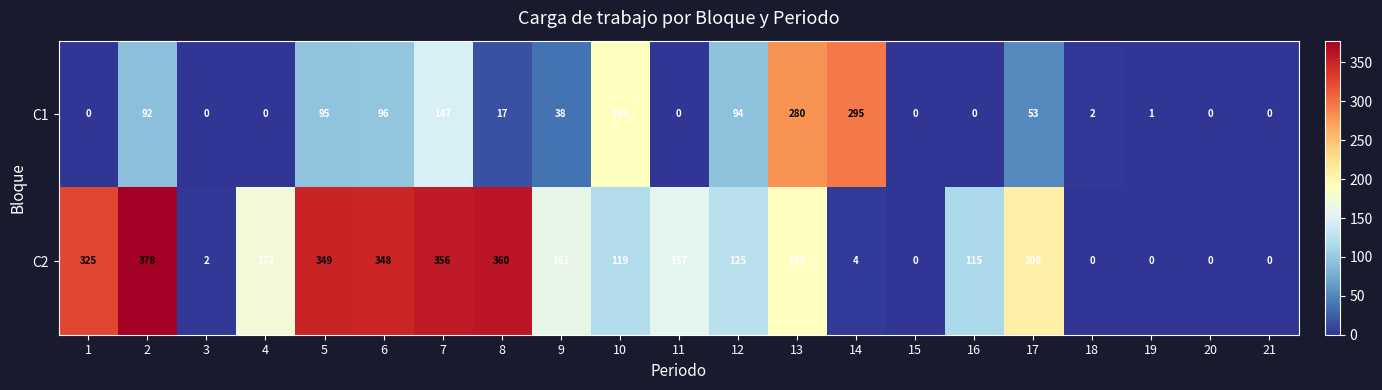

What is the sum of the C2 values at 7 and 2?

734